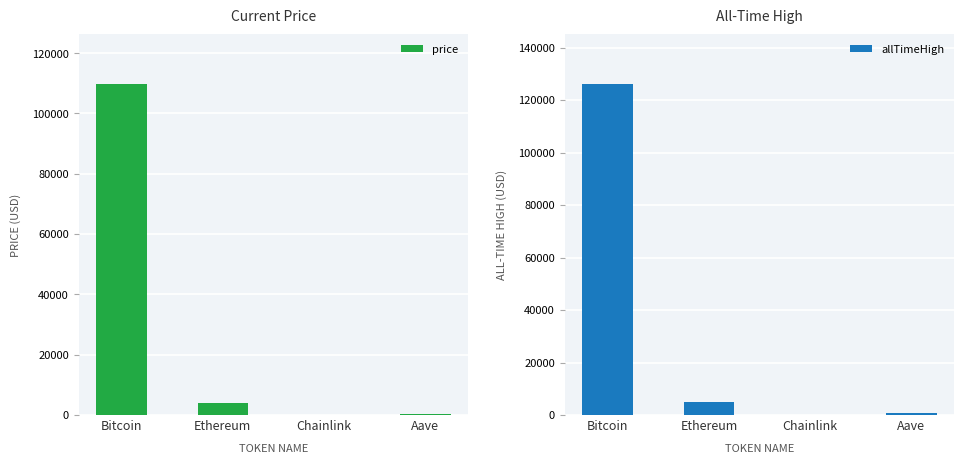

Is it true that allTimeHigh equals 218016.6 at Bitcoin?

False